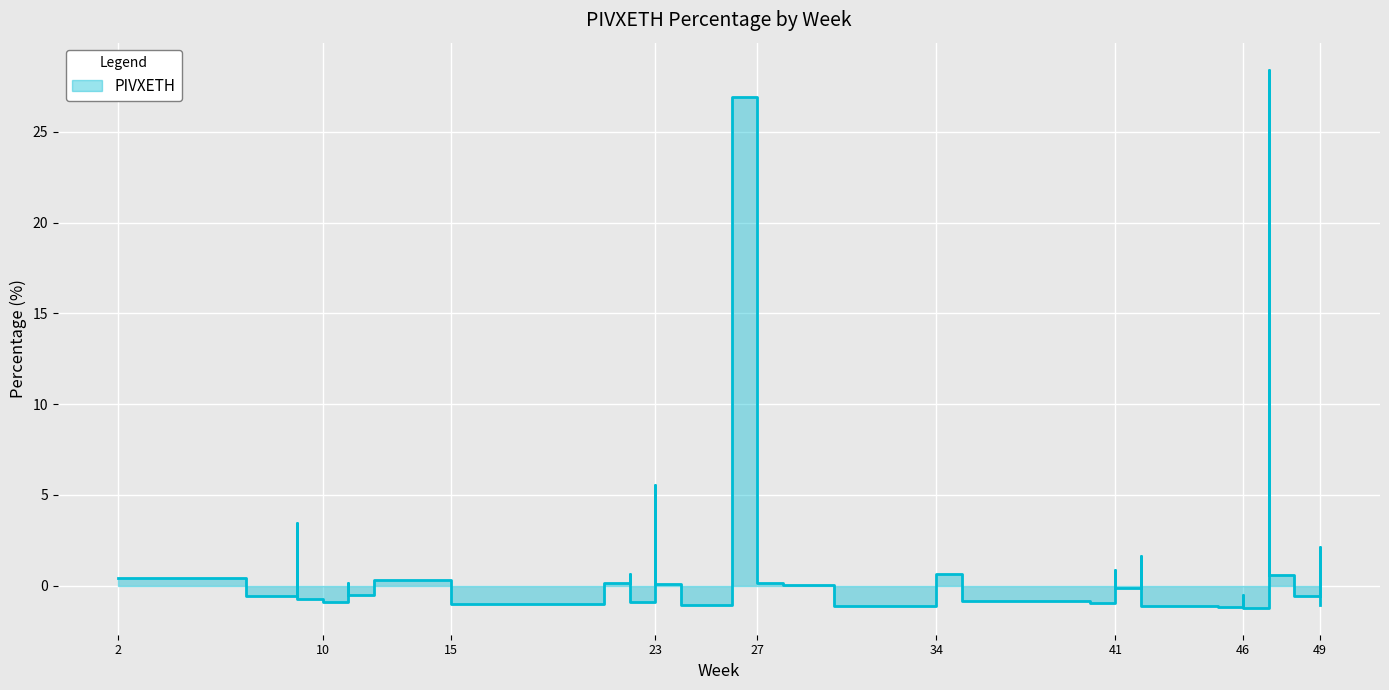

What is the minimum value shown in the chart?

-1.2